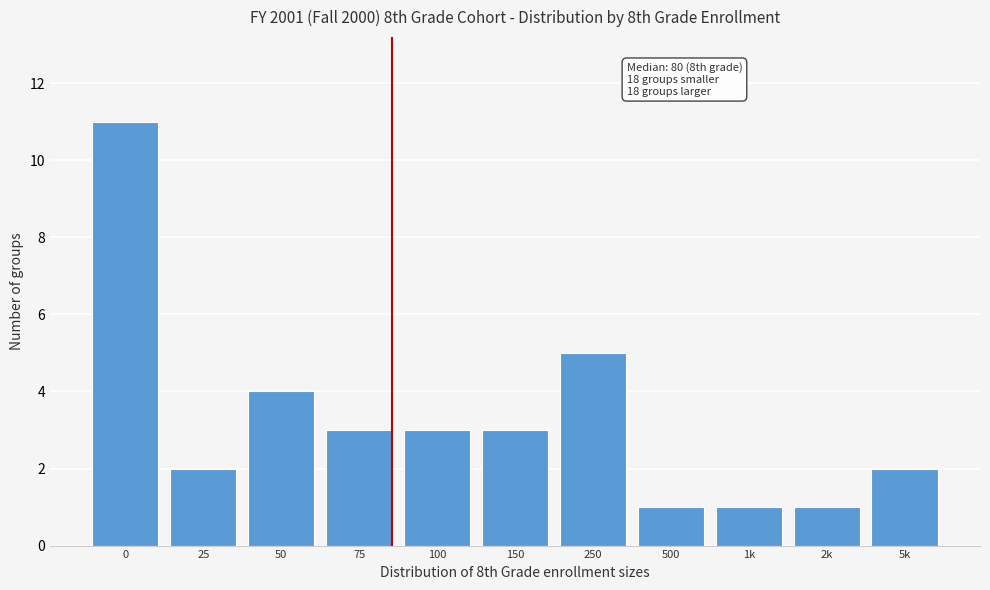

Reading left to right, extract all data points from this chart.

0=11	25=2	50=4	75=3	100=3	150=3	250=5	500=1	1k=1	2k=1	5k=2